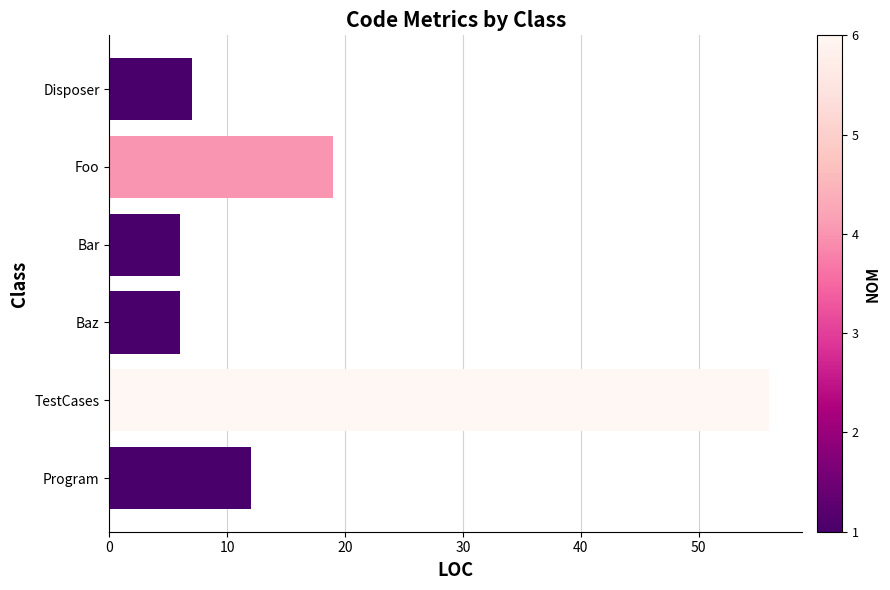

The value at Program is 21. True or false?

False